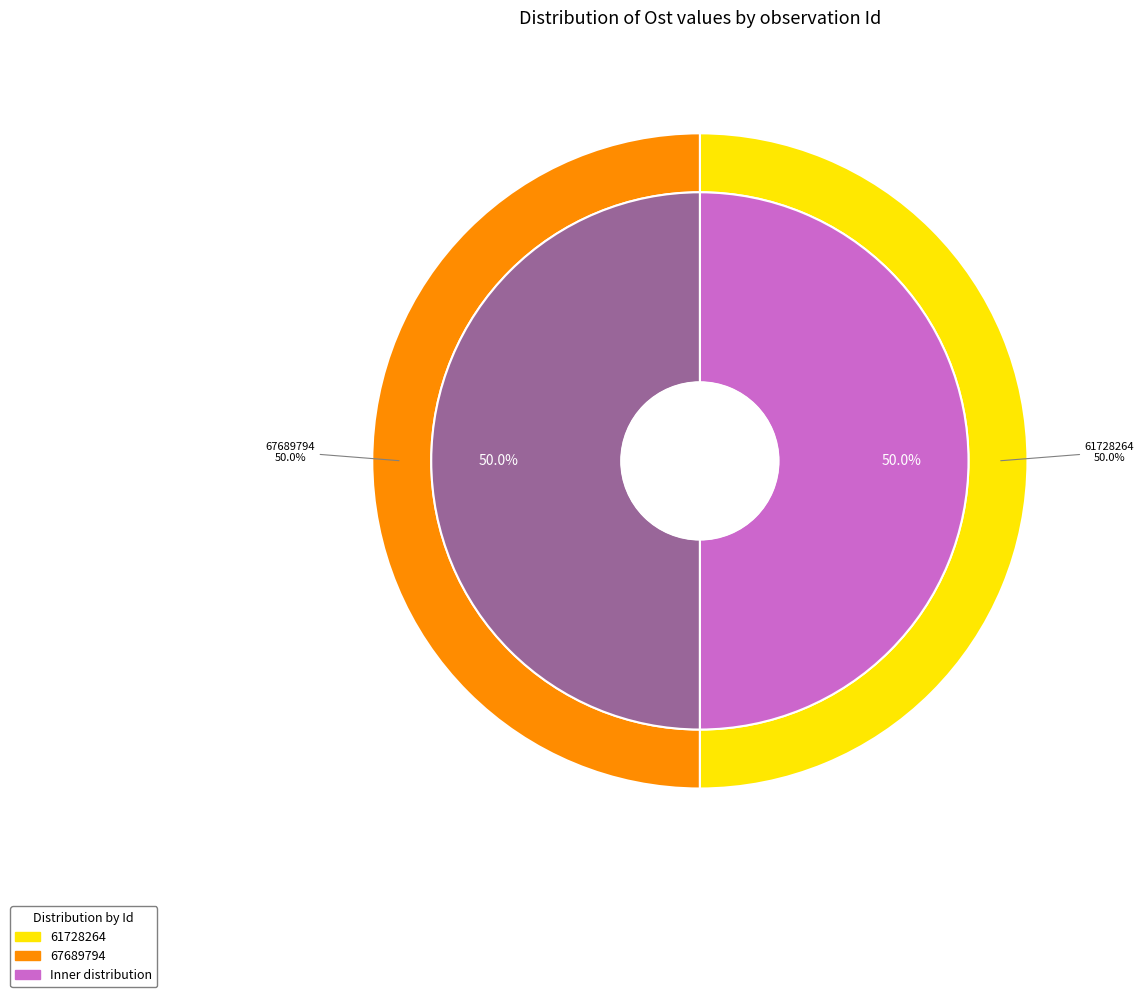

What percentage do 61728264 and 67689794 together represent?

100.0%